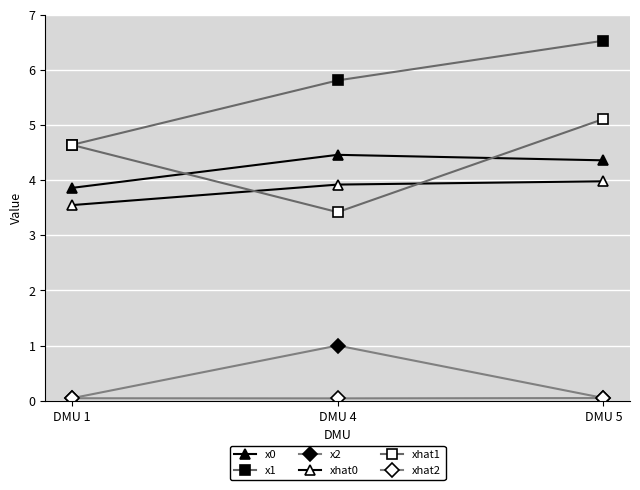

Reading left to right, transcribe all the data shown in this chart.

x0: 3.9	4.5	4.4
x1: 4.6	5.8	6.5
x2: 0.0	1.0	0.0
xhat0: 3.5	3.9	4.0
xhat1: 4.6	3.4	5.1
xhat2: 0.0	0.0	0.0